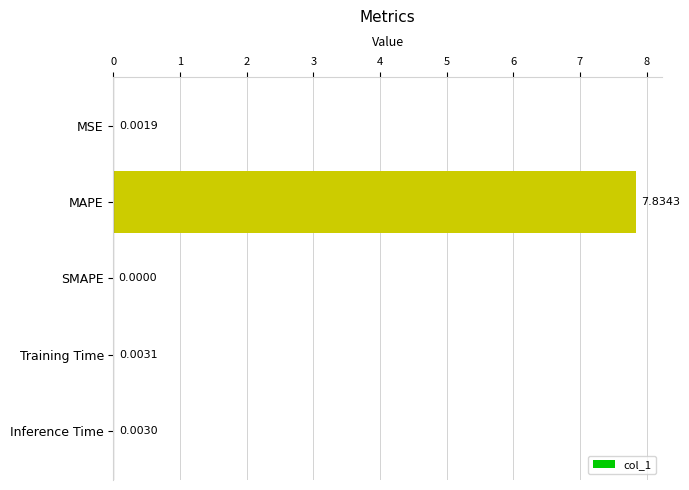

Which category has the highest value across all series?

MAPE